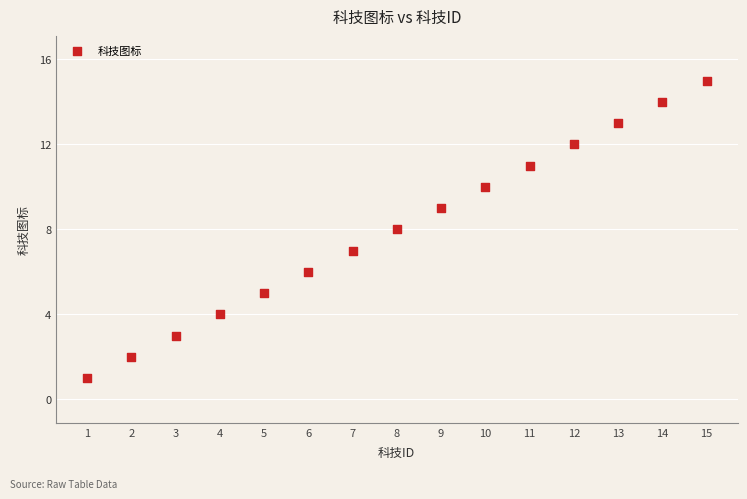

What is the range of Y values (max minus min)?

14